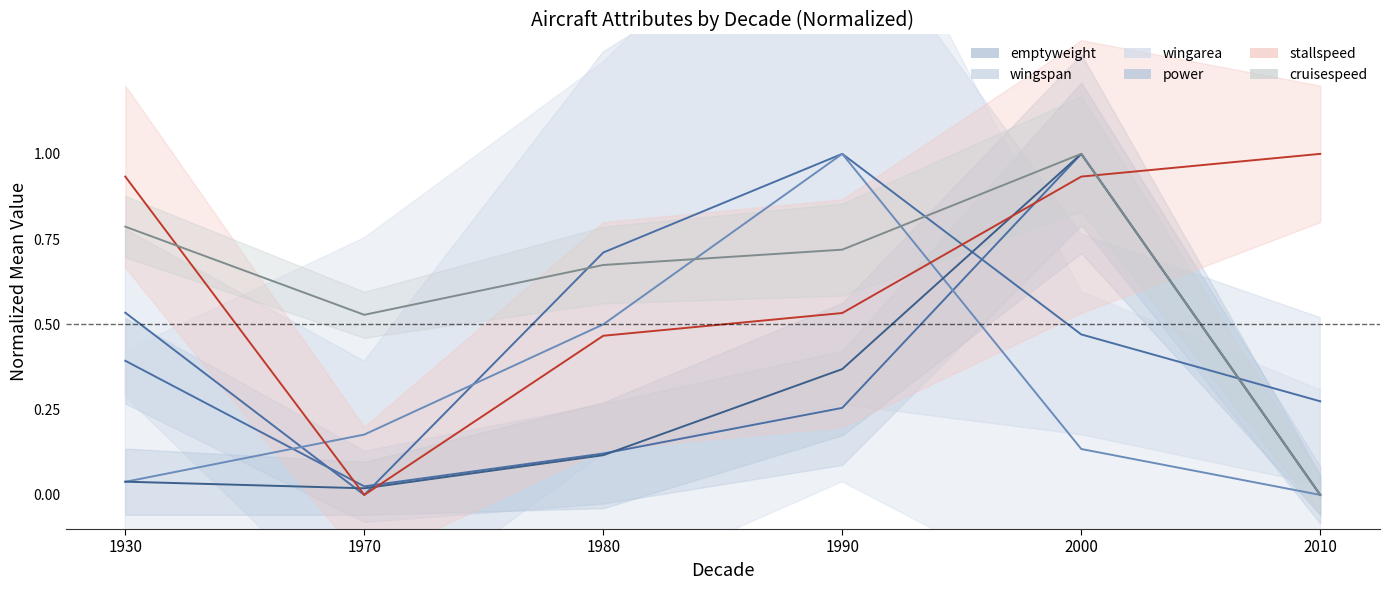

Between 2010 and 1980, which is larger?

1980